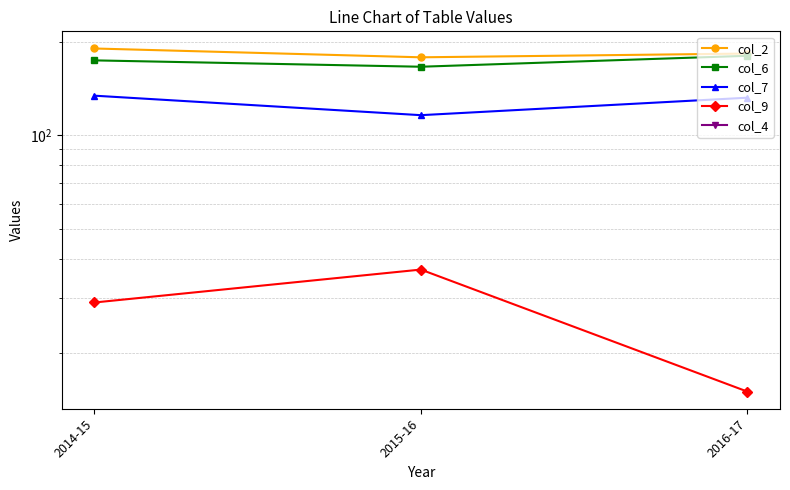

The value of col_7 at 2015-16 is 116. True or false?

True